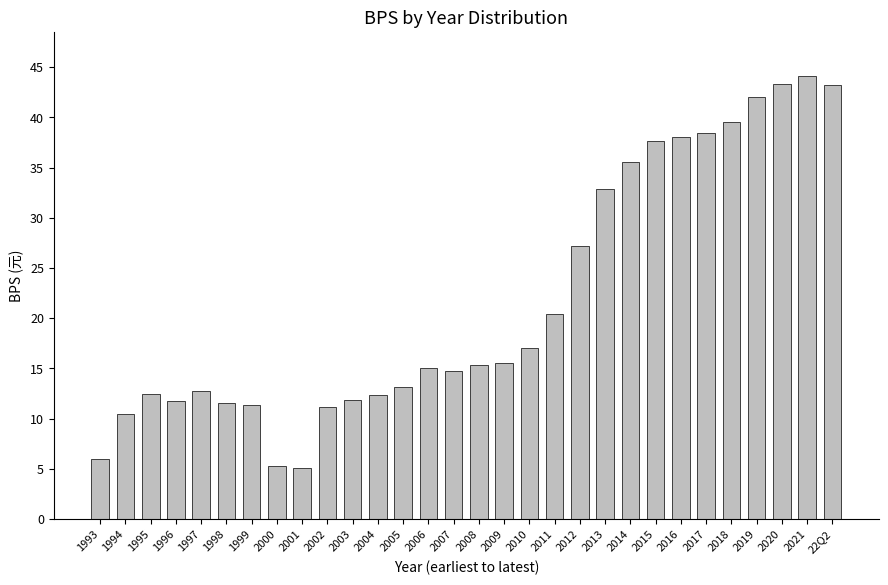

What is the average value?

21.9